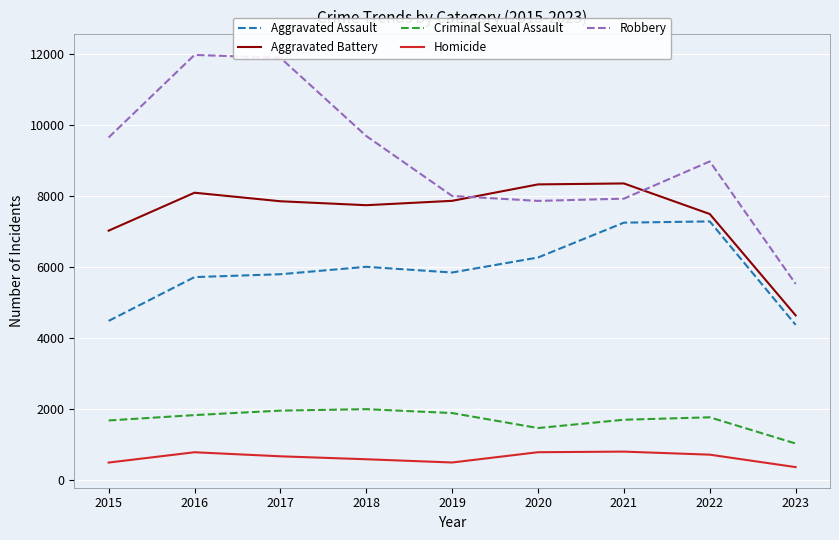

Which series has the largest total across all categories?

Robbery